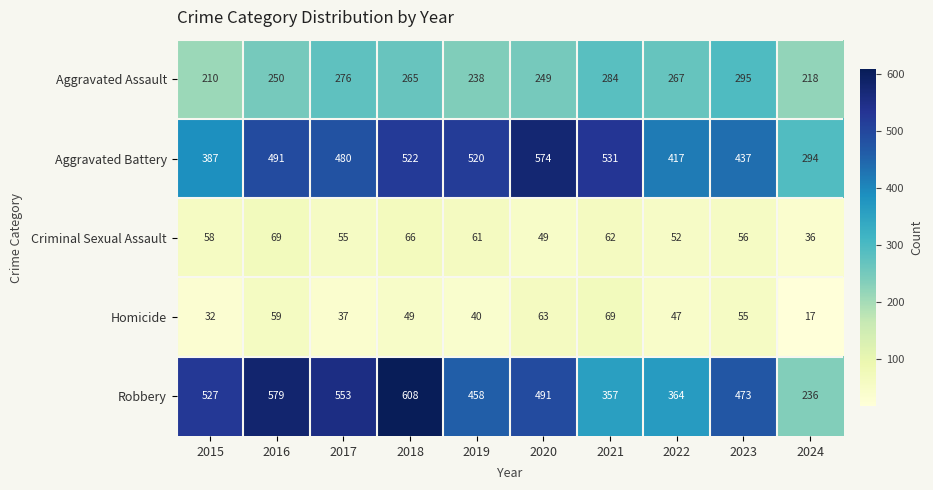

What is the minimum value shown in the chart?

17